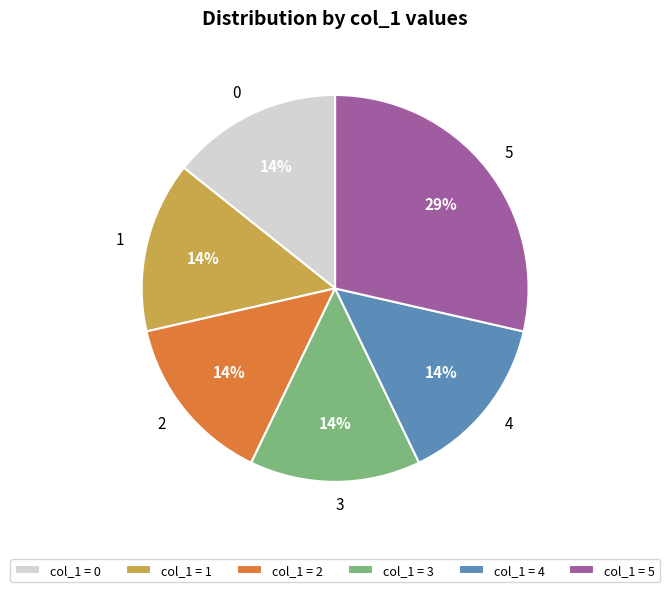

What is the ratio of the value at 0 to the value at 2?

1.0